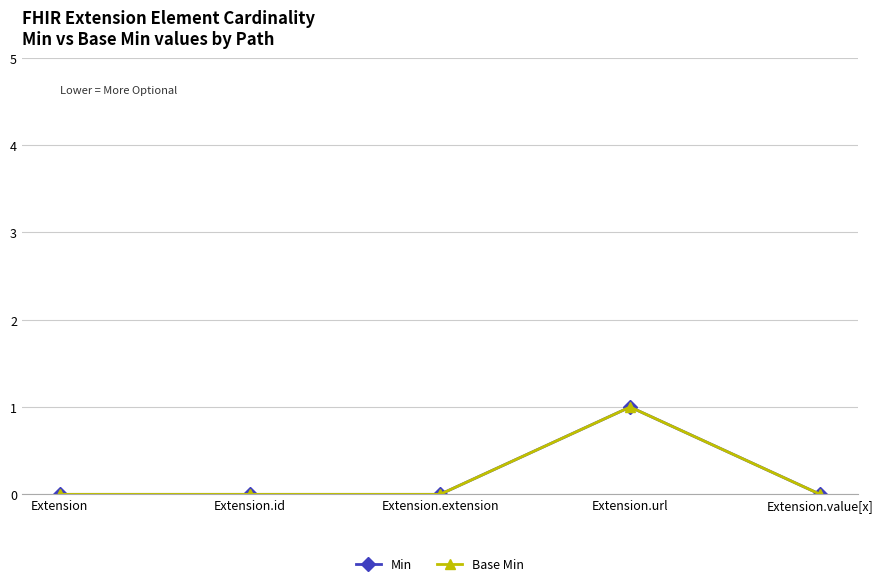

Which series has the widest spread of values?

Min